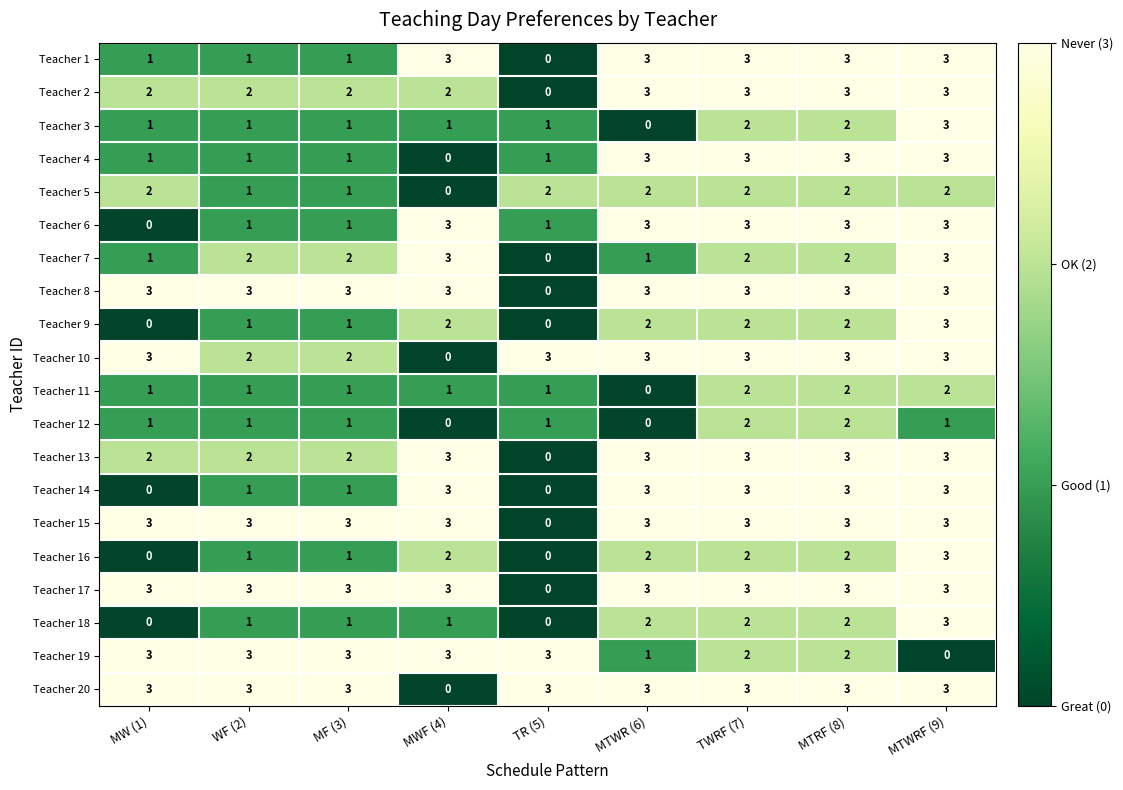

What is the total value across all series at MTRF (8)?

51